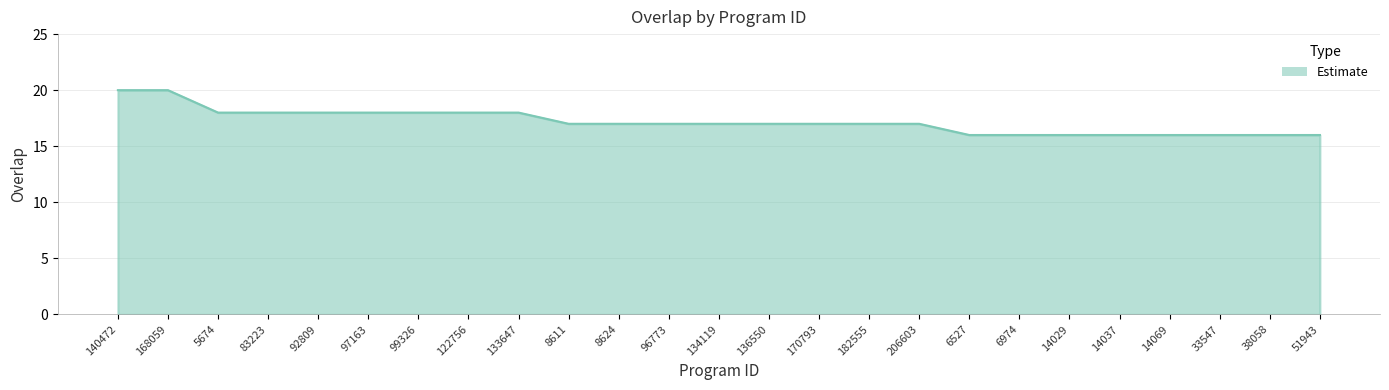

What is the difference between the maximum and minimum values?

4